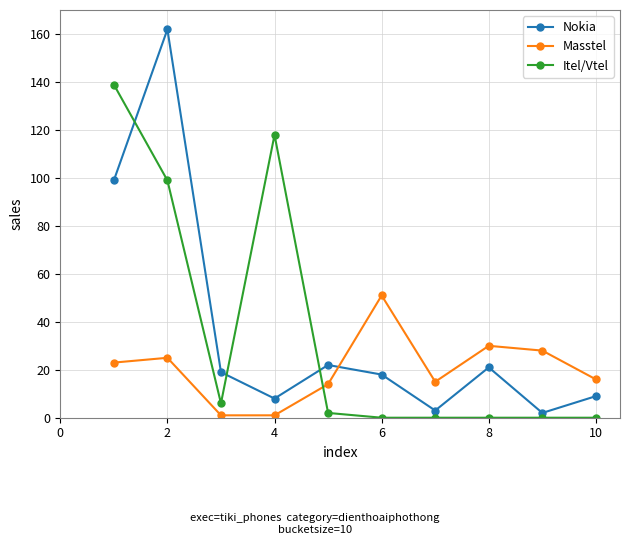

Does the chart display data point markers on the line(s)?

Yes